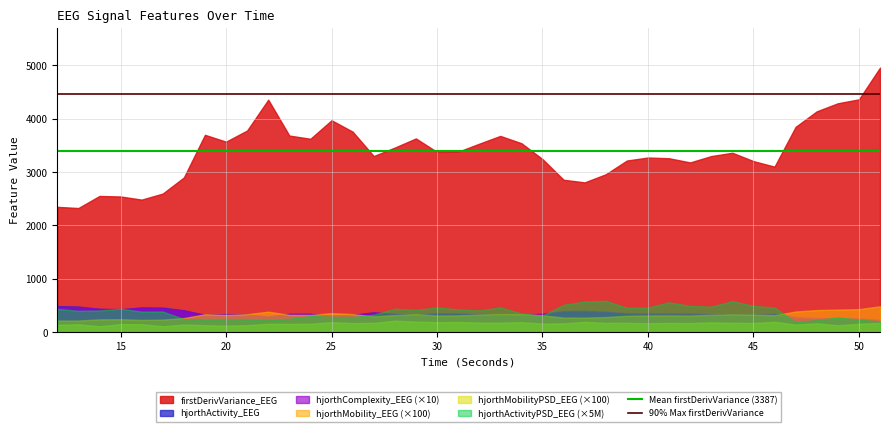

What is the lowest value of the Mean firstDerivVariance (3387) series?

3386.6